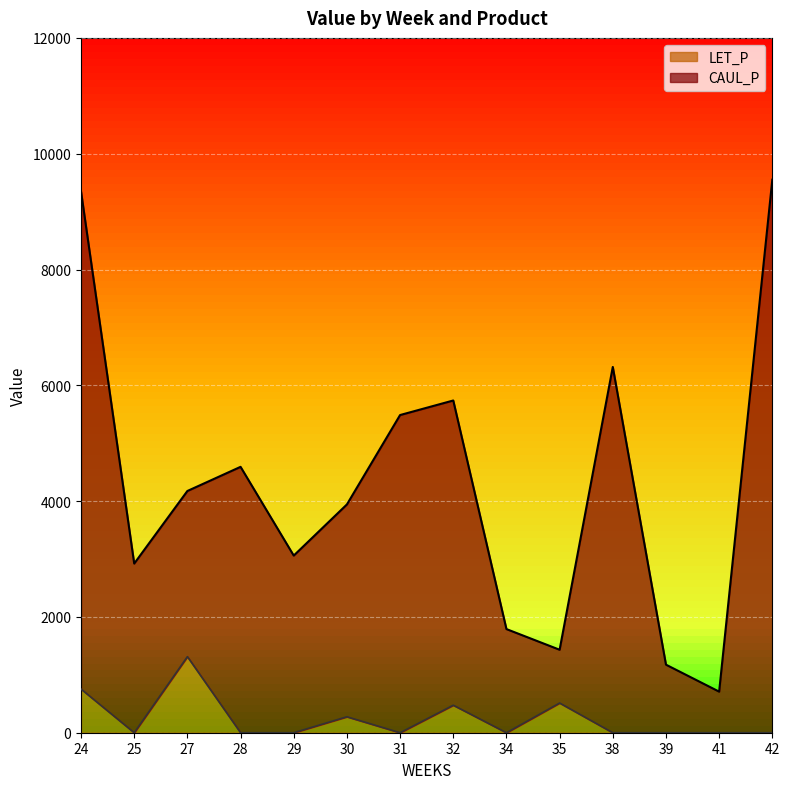

How many series are shown in this chart?

2